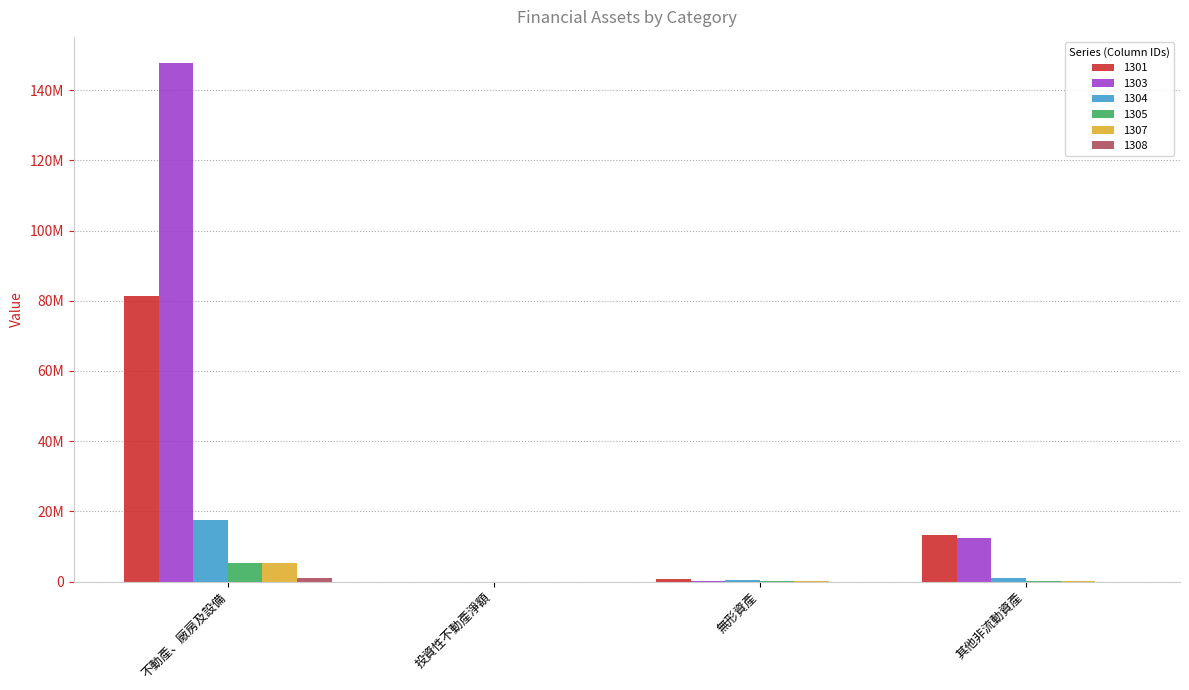

Which label corresponds to the largest value in the chart?

不動產、廠房及設備